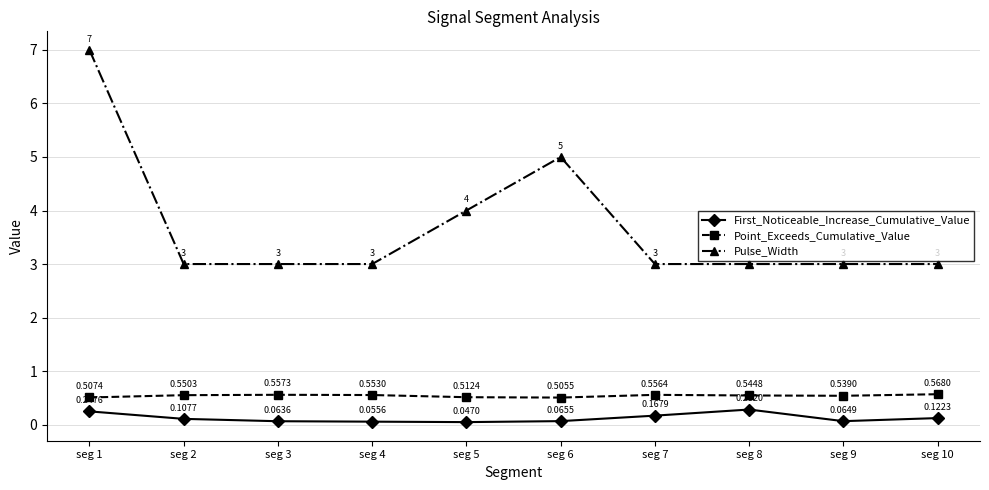

True or false: Pulse_Width and First_Noticeable_Increase_Cumulative_Value cross at least once.

False